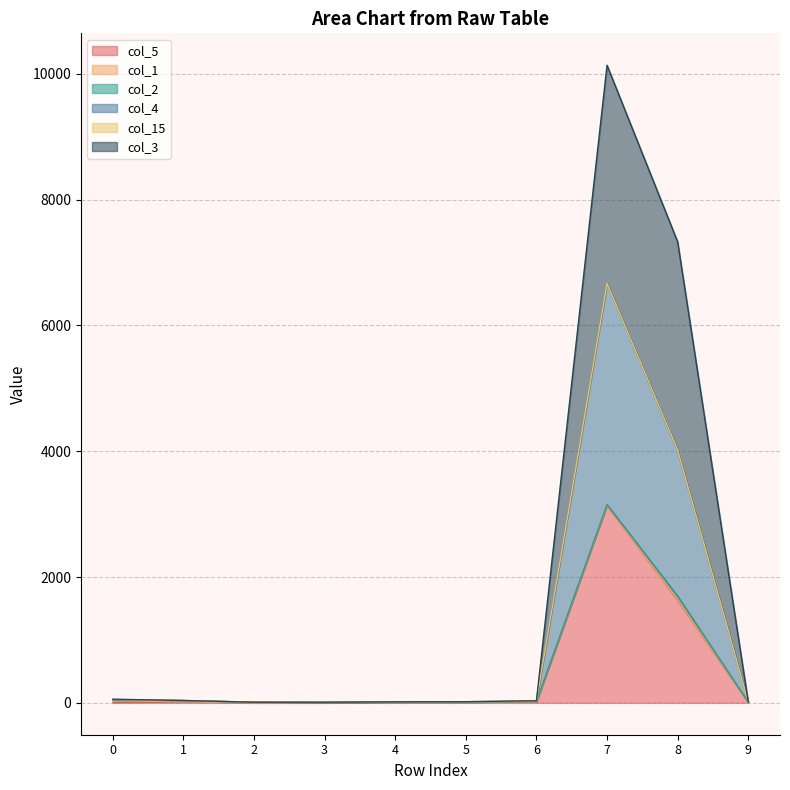

How many values in the col_5 series exceed 12?

4